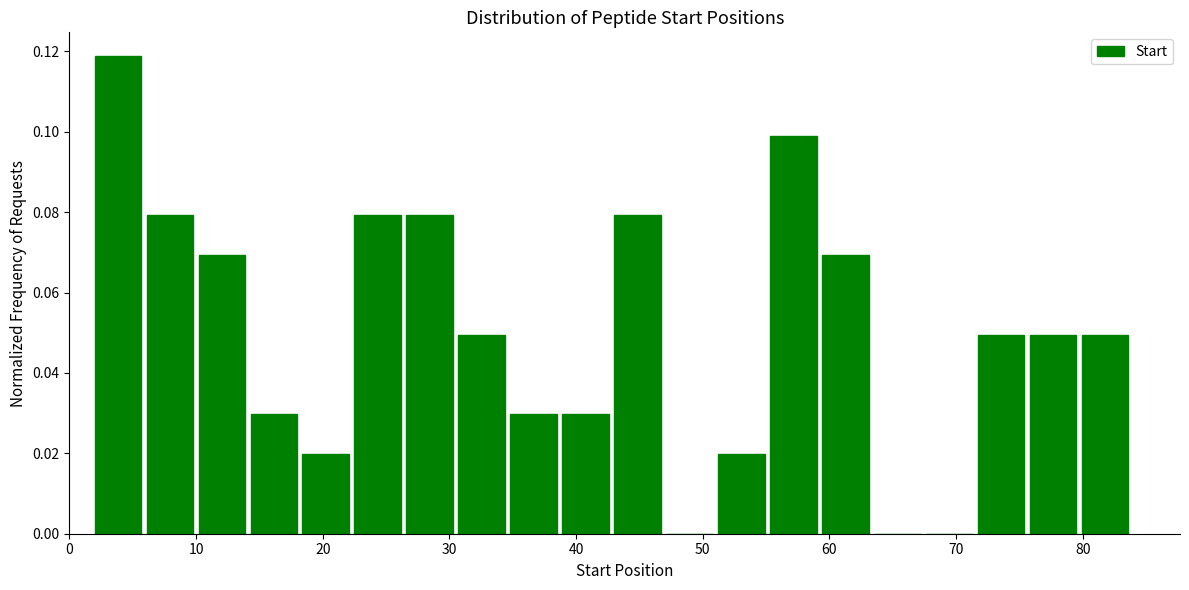

Reading left to right, transcribe this chart: for each bar, give the range it covers on the x-axis and its height. Neither the bar edges nor the heights are printed on the chart, so give them approximately, as read against the axes.

2.0 to 6.1: 0.118
6.1 to 10.2: 0.080
10.2 to 14.3: 0.070
14.3 to 18.4: 0.030
18.4 to 22.5: 0.020
22.5 to 26.6: 0.080
26.6 to 30.7: 0.080
30.7 to 34.8: 0.050
34.8 to 38.9: 0.030
38.9 to 43.0: 0.030
43.0 to 47.1: 0.080
47.1 to 51.2: 0
51.2 to 55.3: 0.020
55.3 to 59.4: 0.100
59.4 to 63.5: 0.070
63.5 to 67.6: 0
67.6 to 71.7: 0
71.7 to 75.8: 0.050
75.8 to 79.9: 0.050
79.9 to 84.0: 0.050